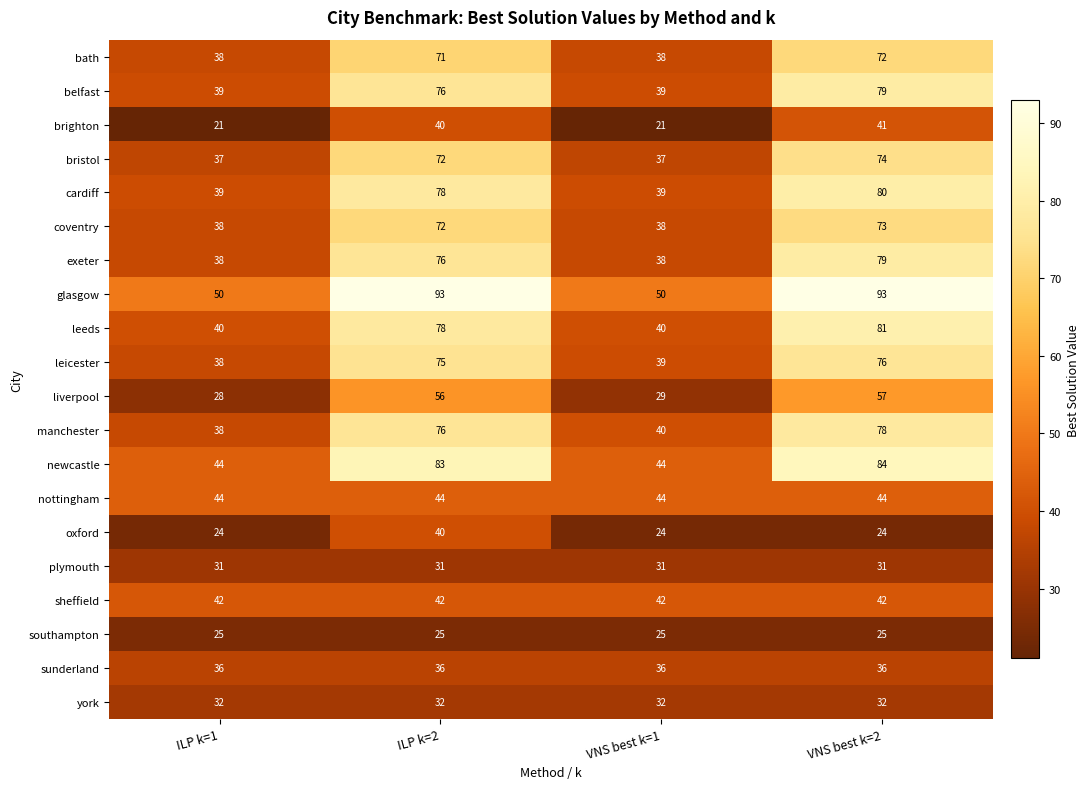

How many values in the exeter series are below 76?

2